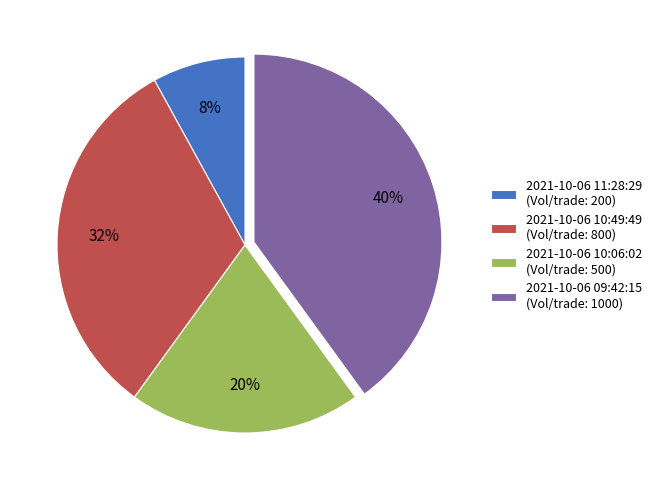

Between 2021-10-06 09:42:15 and 2021-10-06 11:28:29, which is larger?

2021-10-06 09:42:15